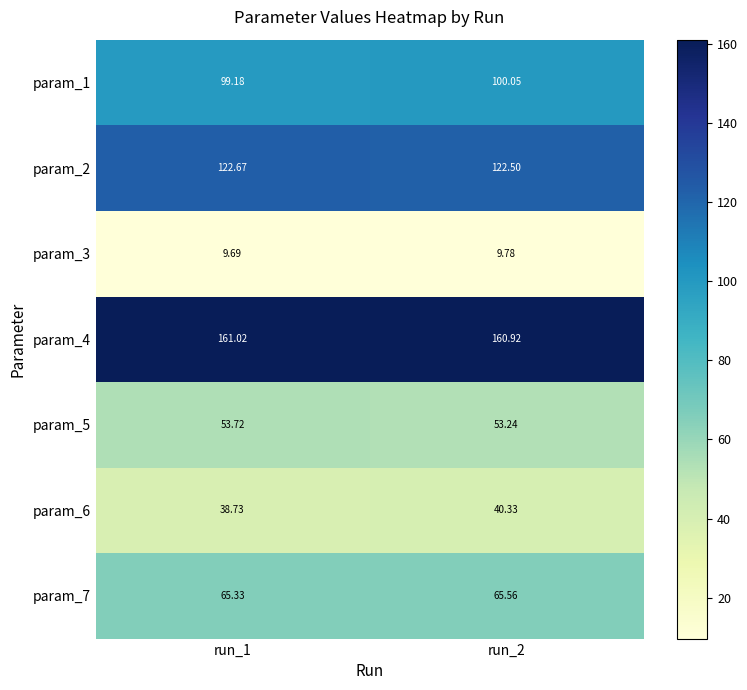

Is the value of param_3 at run_1 greater than the value of param_6 at run_1?

No